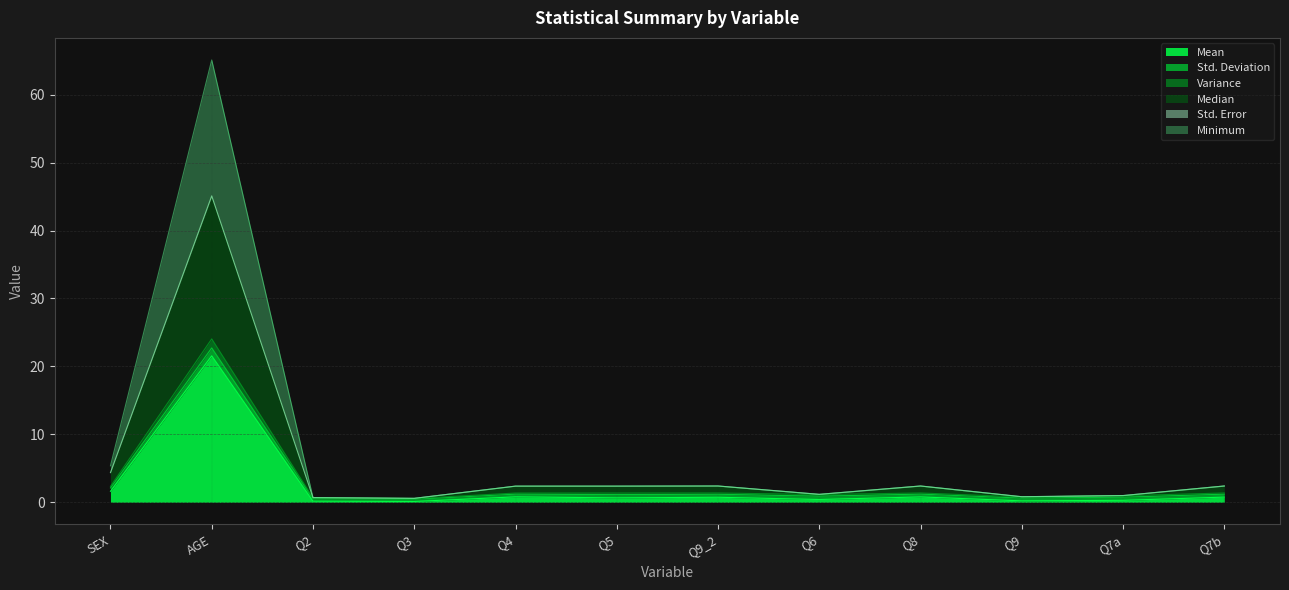

True or false: Variance and Mean intersect in this chart.

False